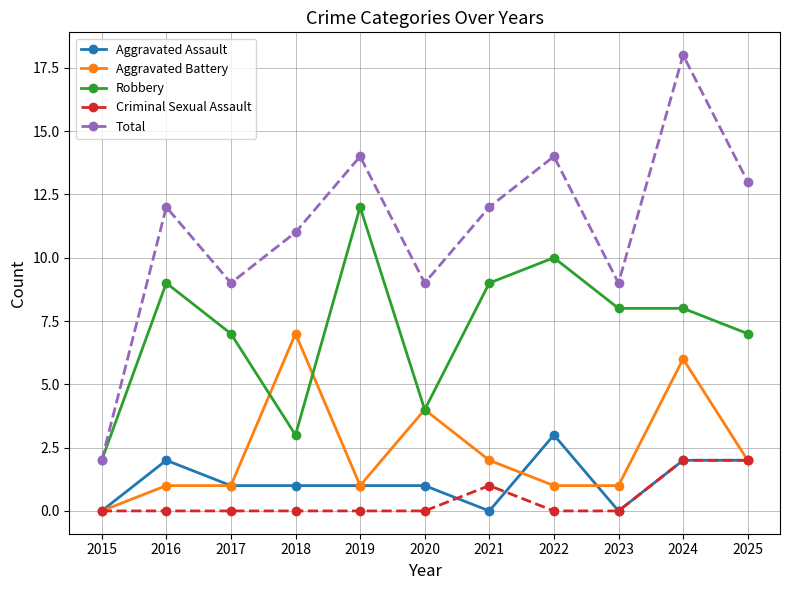

Which series has the largest total across all categories?

Total